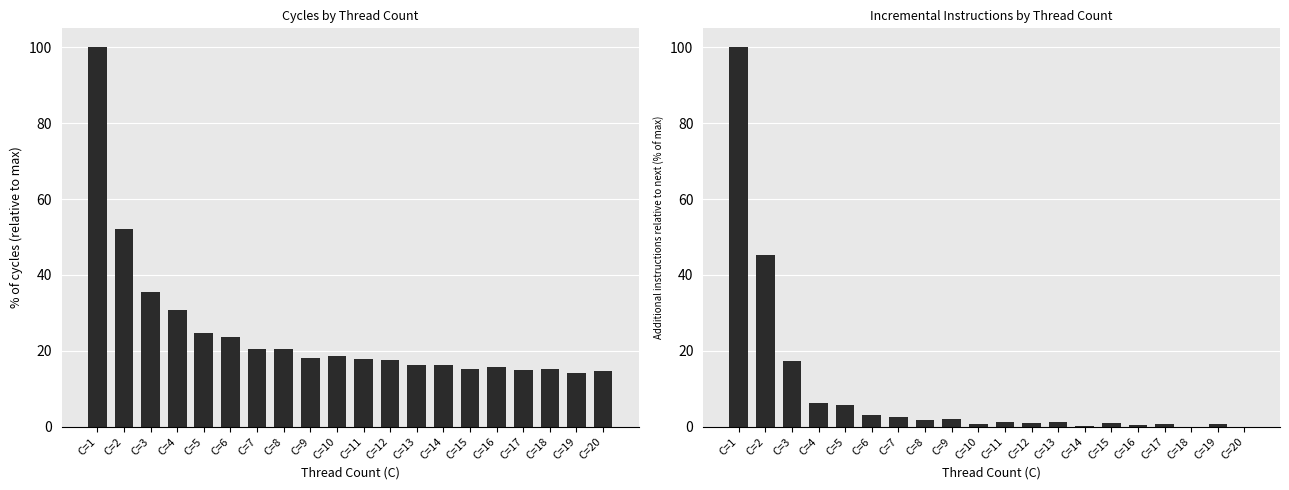

At which label does instructions reach its peak?

C=1